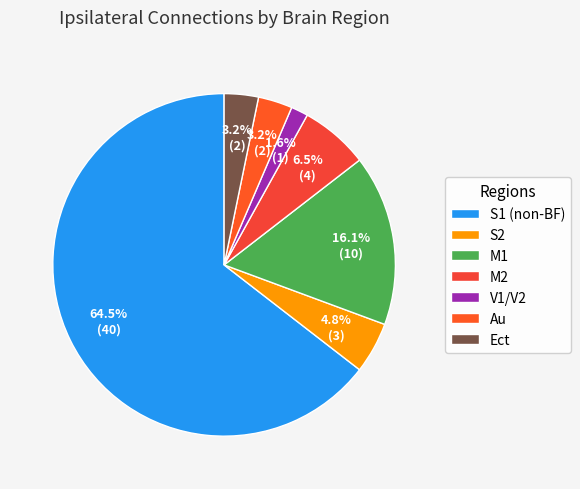

Rank the categories by value from highest to lowest.

S1 (non-BF), M1, M2, S2, Au, Ect, V1/V2